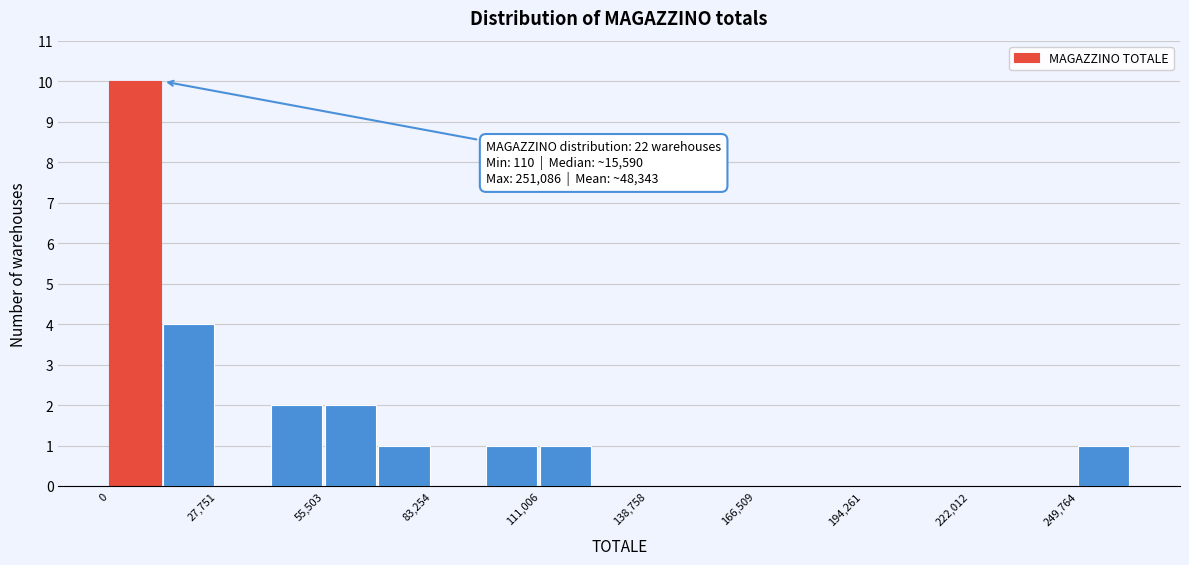

Around what value on the x-axis is the tallest bar? Give the approximate position of its centre, as read against the axis.

5000